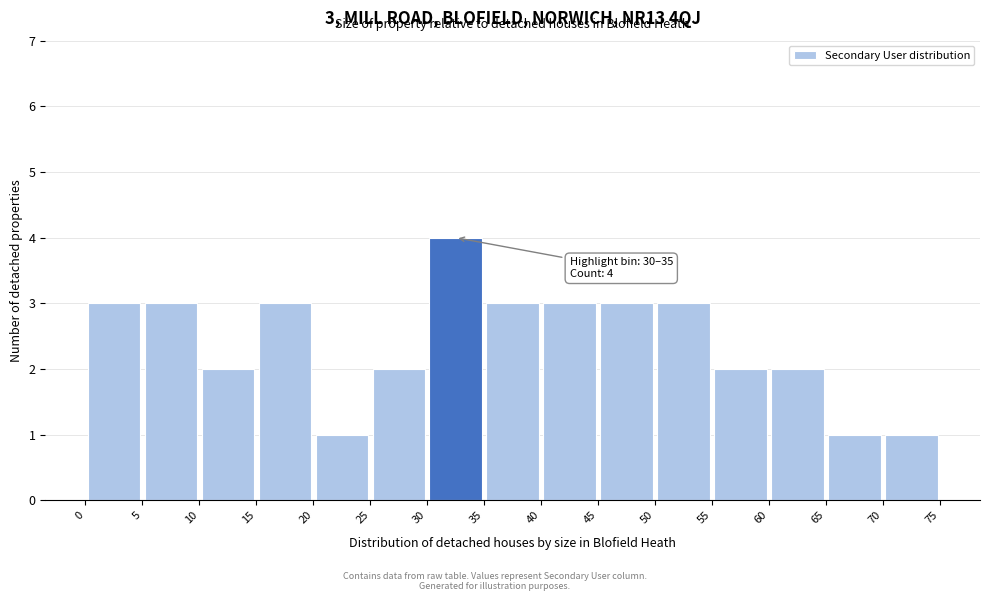

Over which range of the x-axis is the bar tallest?

30 to 35